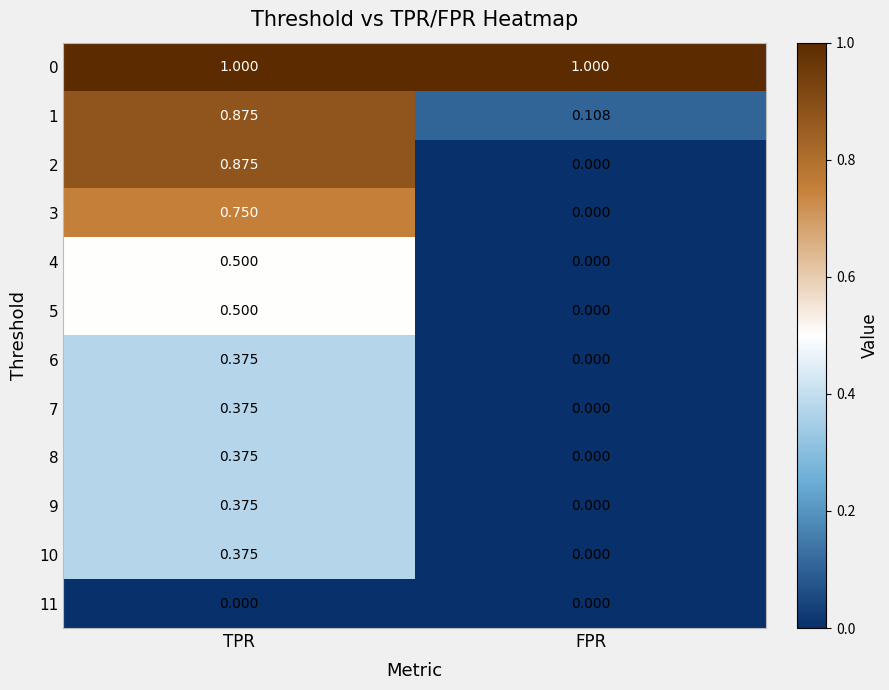

Between TPR and FPR, which series saw the biggest shift?

2